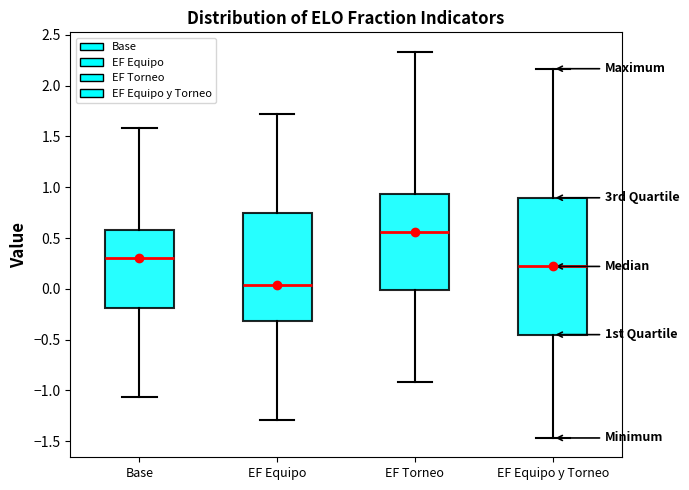

Reading left to right, transcribe this box plot: for each box, give where its median line is, the range the box spans, and where its two whiskers end, as read against the y-axis. The values are not printed on the chart, so give them approximately, as read against the axis.

Base: median 0.30, box -0.20 to 0.60, whiskers -1.05 to 1.60
EF Equipo: median 0.05, box -0.30 to 0.75, whiskers -1.30 to 1.70
EF Torneo: median 0.55, box 0.00 to 0.95, whiskers -0.90 to 2.35
EF Equipo y Torneo: median 0.20, box -0.45 to 0.90, whiskers -1.45 to 2.15